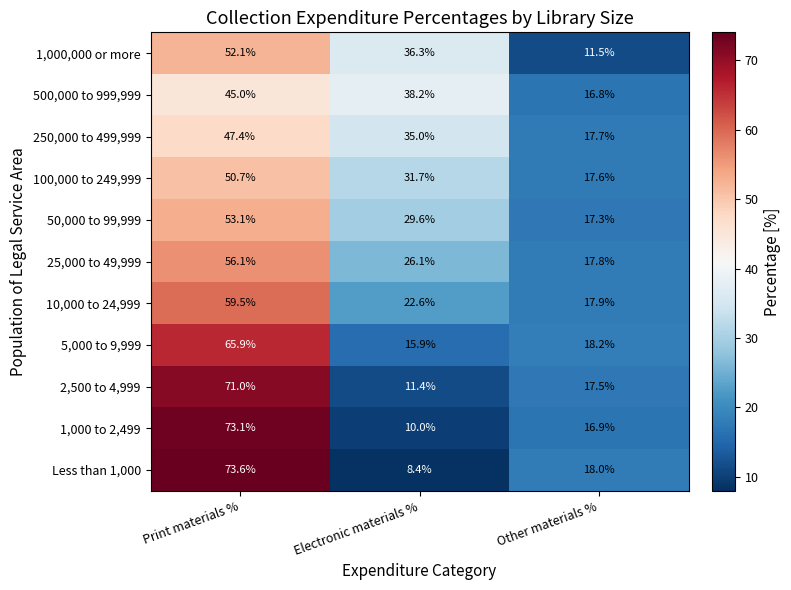

What is the approximate value of 10,000 to 24,999 at Other materials %?

17.9